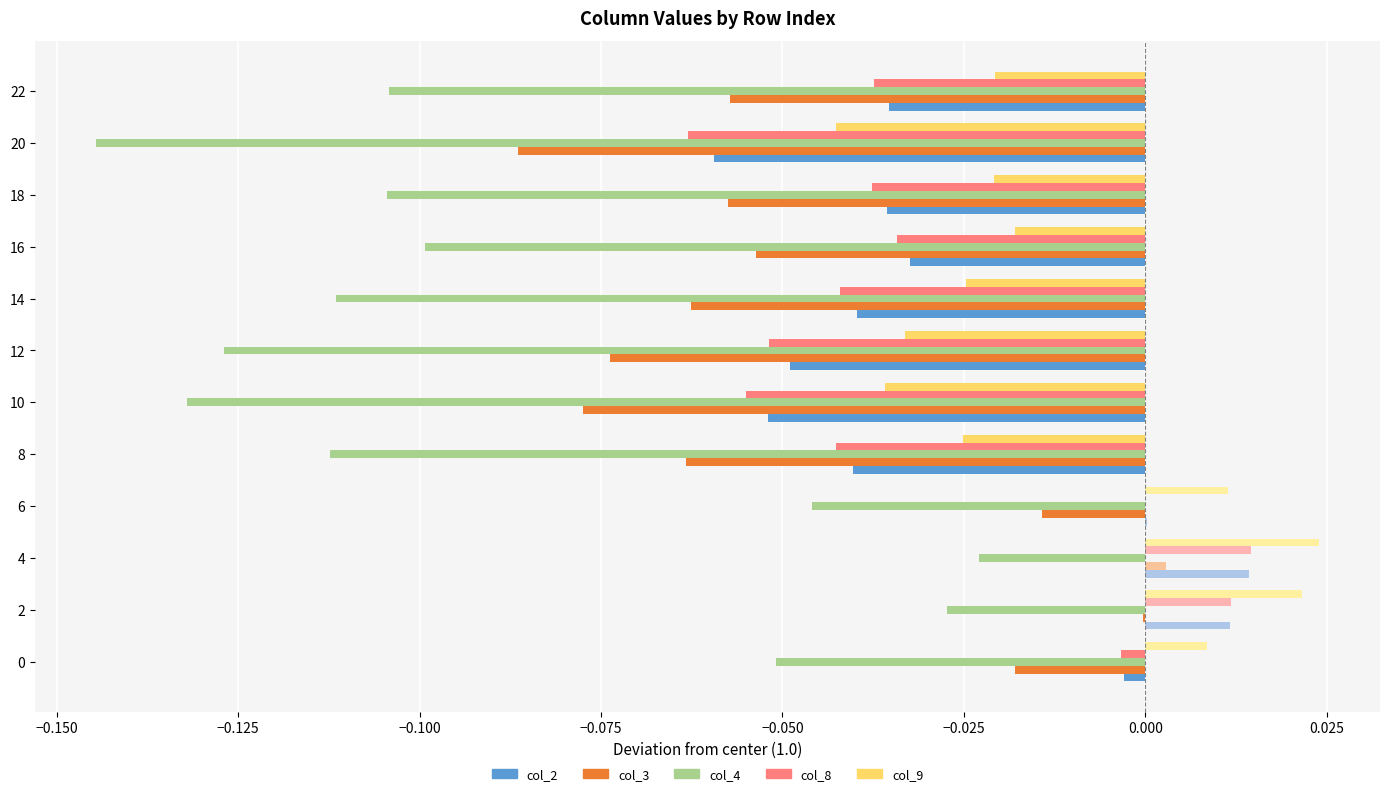

The value of col_4 at 14 is -0.1. True or false?

True